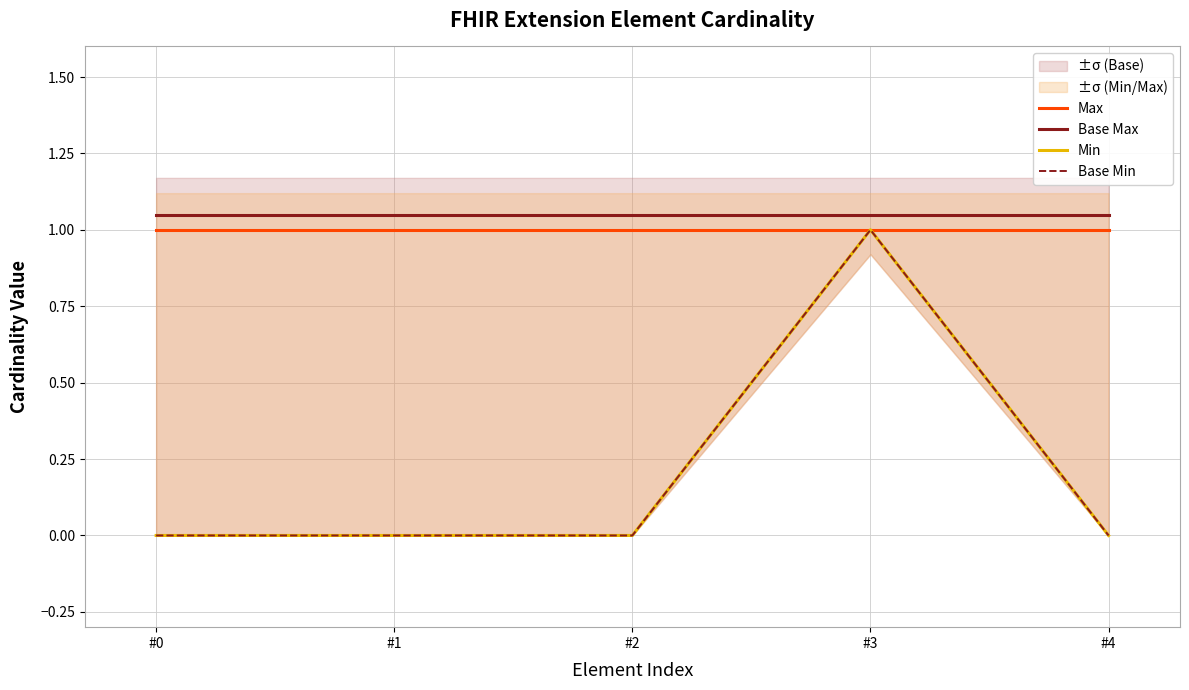

What is the maximum value shown in the chart?

1.1